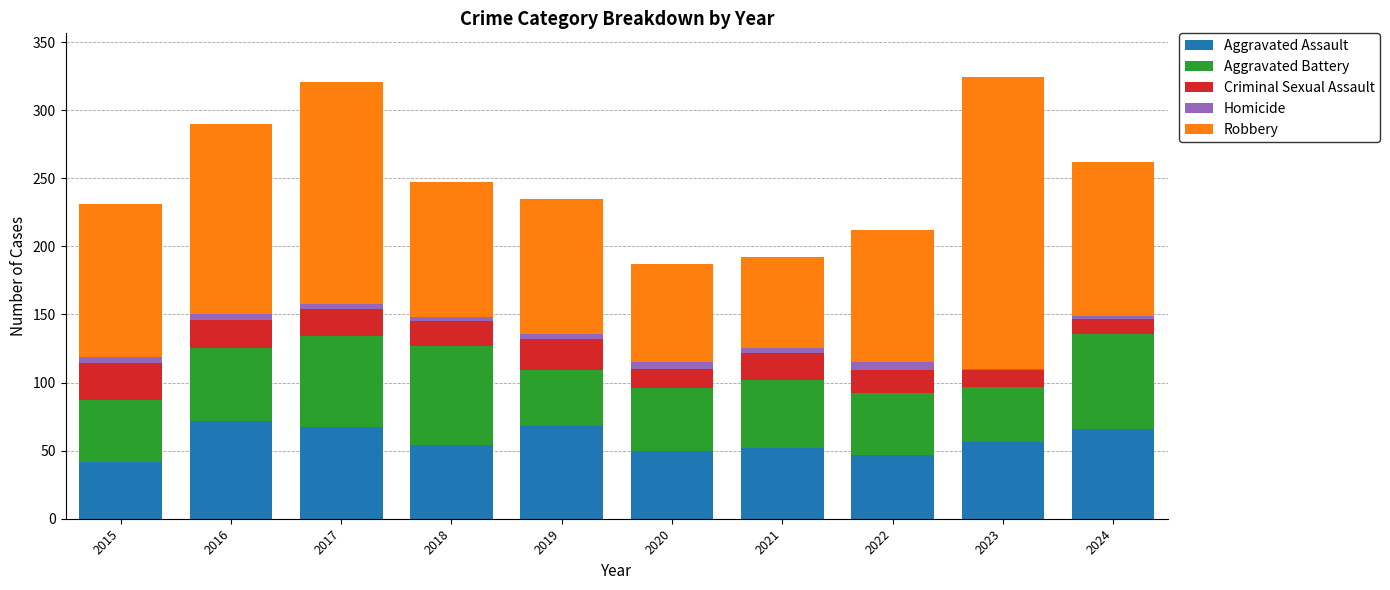

Does the chart contain stacked bars?

Yes